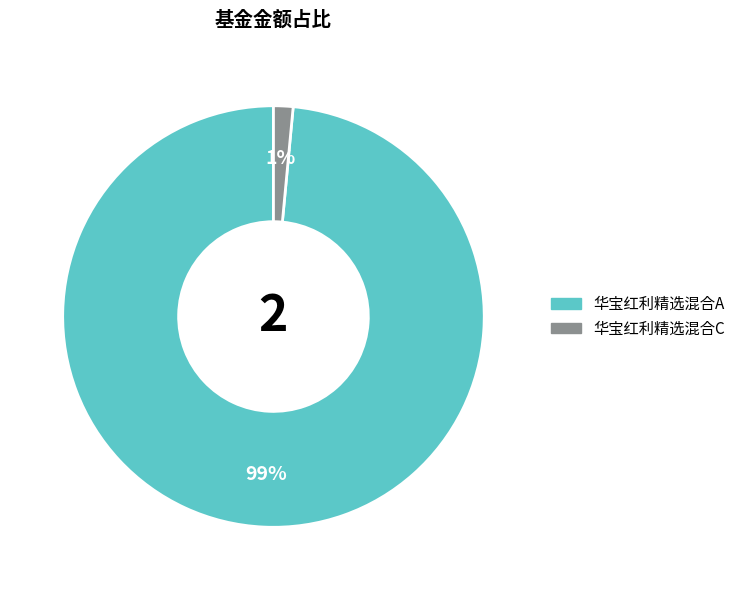

How many slices are in this pie chart?

2